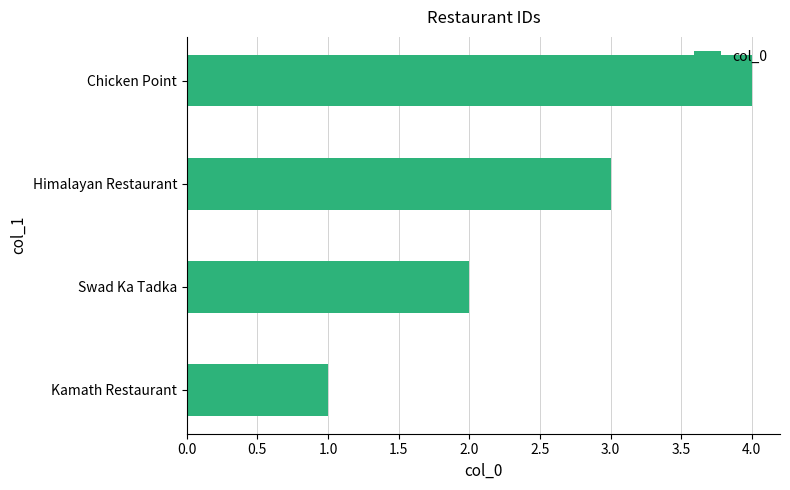

The chart shows a value of 1 at Chicken Point. True or false?

False